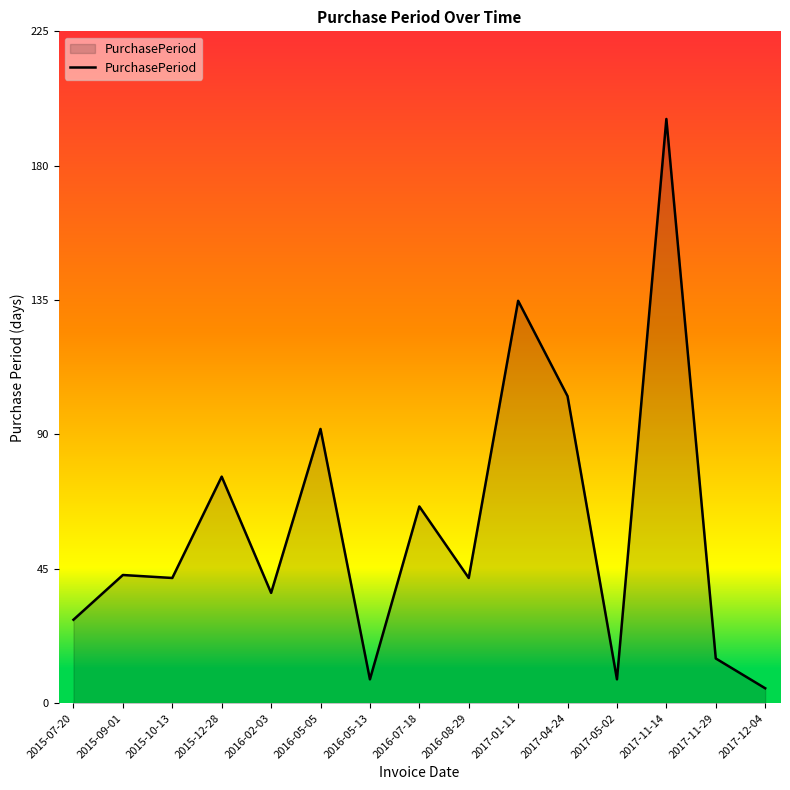

What is the sum of all values?

896